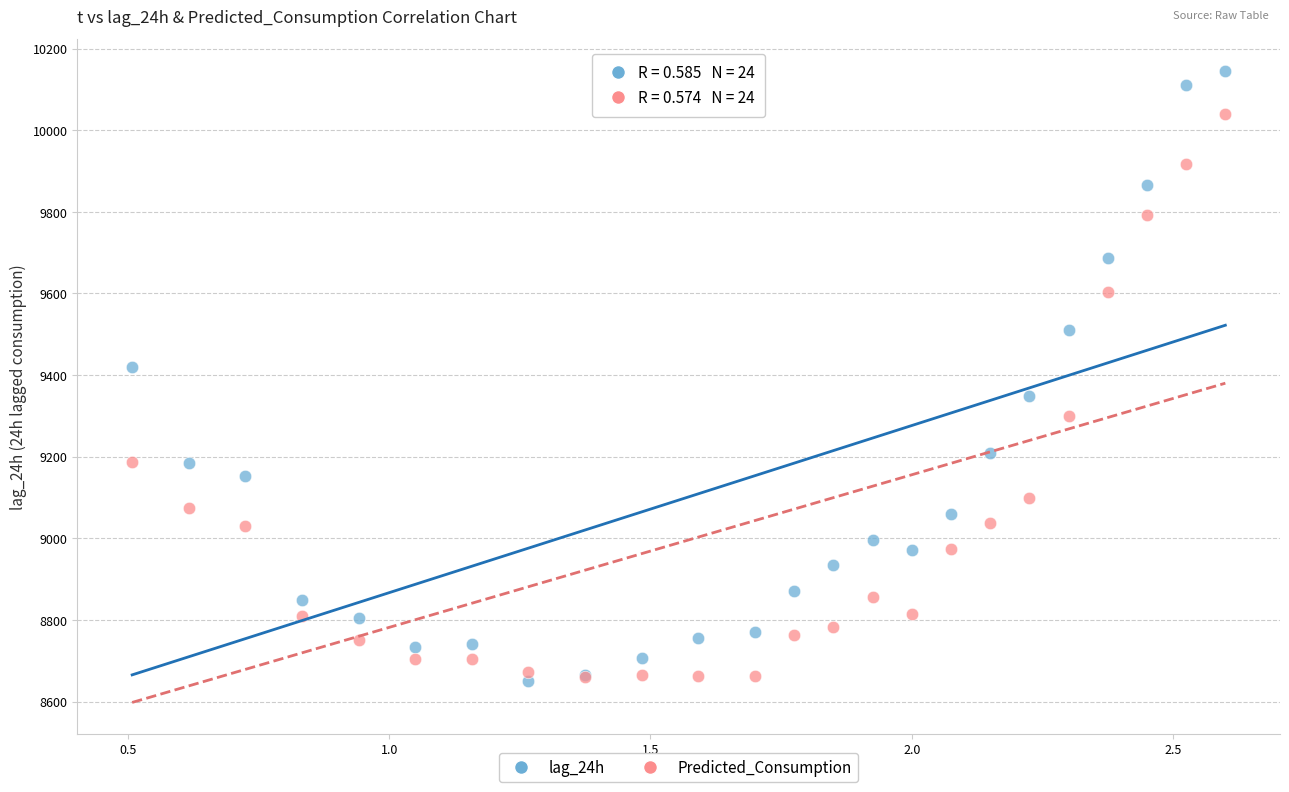

Across all series, what Y value is closest to 9399?

9420.0